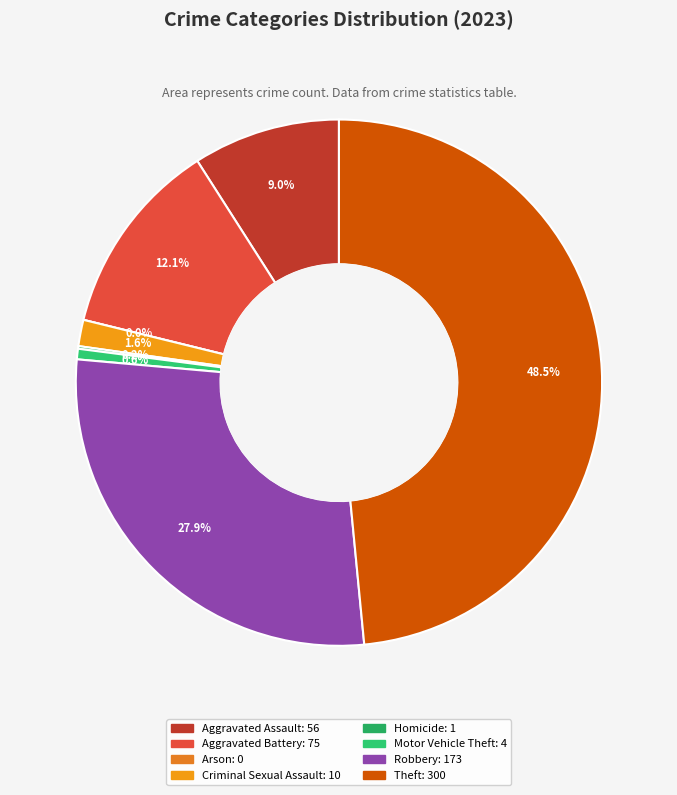

To the nearest percent, what is the difference between the Theft and Aggravated Battery slice percentages?

36%